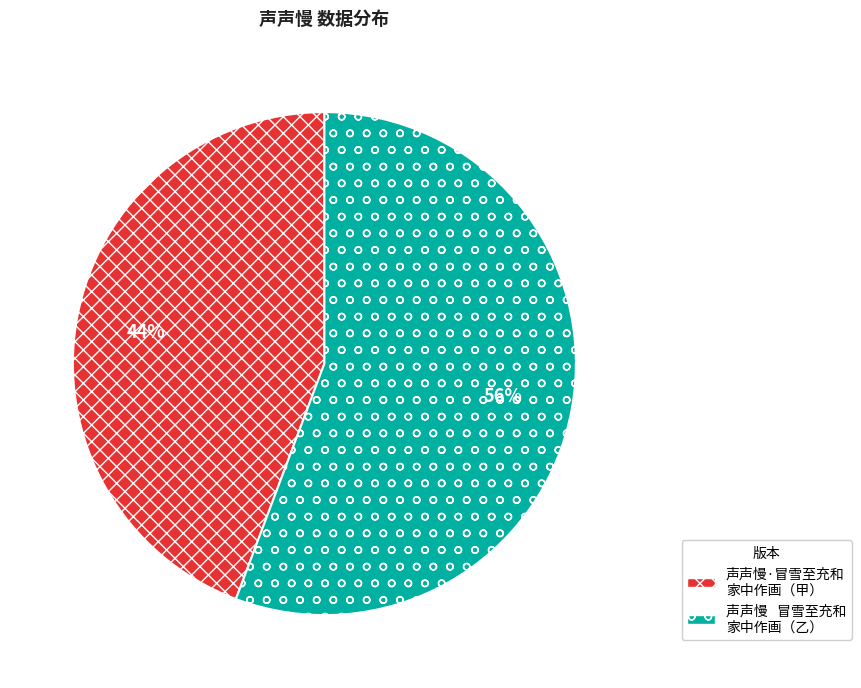

To the nearest percent, what is the average slice percentage?

50%